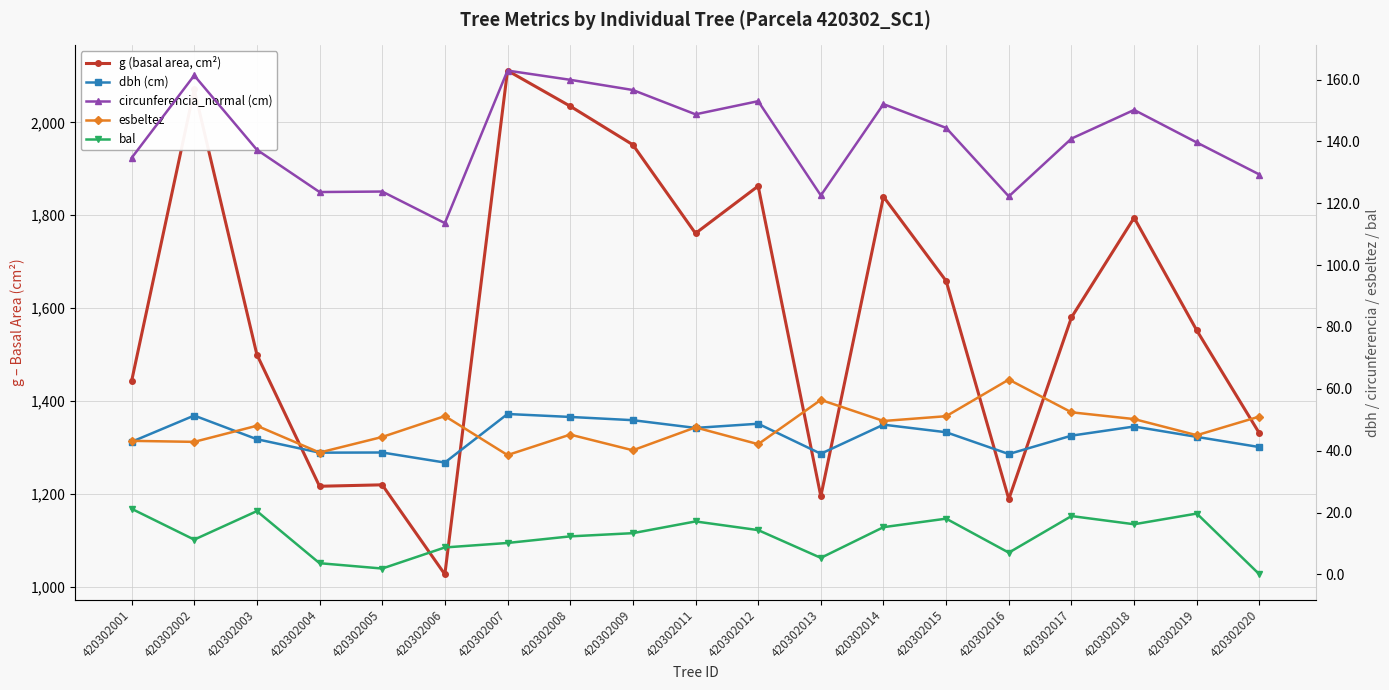

True or false: bal has a value of 12.3 at 420302008.

True